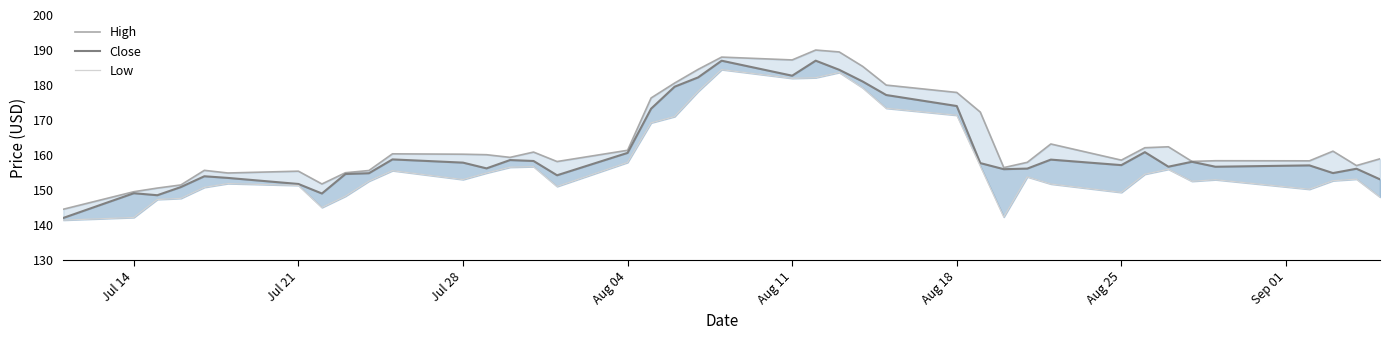

Is the value of High at 20 greater than the value of Close at 29?

Yes